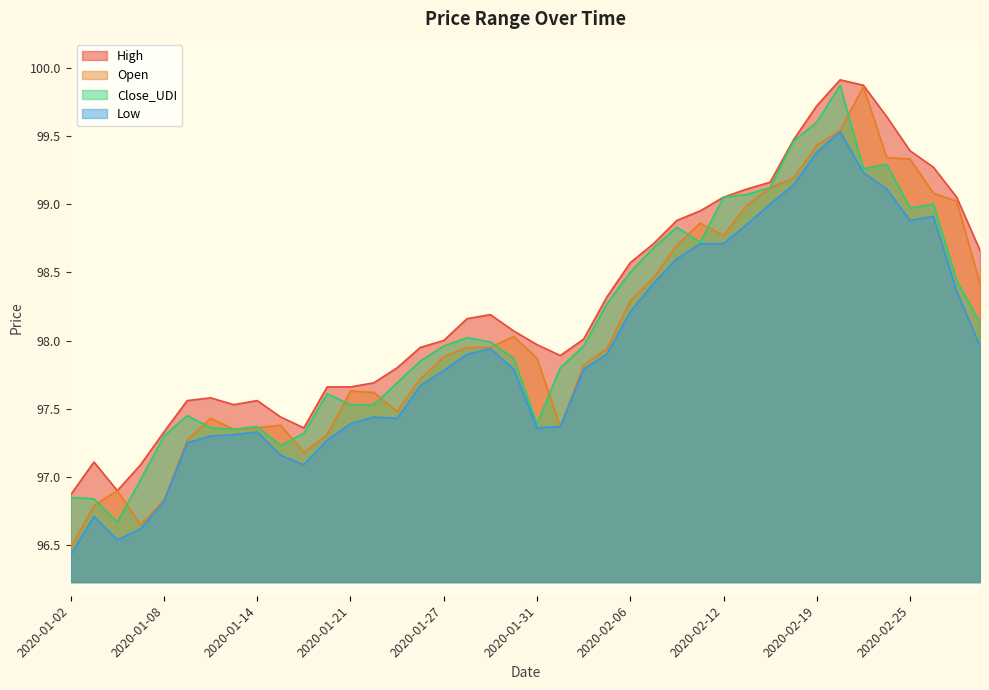

Reading right to left, list all the values displayed in this chart.

High: 98.7	99.0	99.3	99.4	99.6	99.9	99.9	99.7	99.5	99.2	99.1	99.0	99.0	98.9	98.7	98.6	98.3	98.0	97.9	98.0	98.1	98.2	98.2	98.0	98.0	97.8	97.7	97.7	97.7	97.4	97.4	97.6	97.5	97.6	97.6	97.3	97.1	96.9	97.1	96.9
Open: 98.4	99.0	99.1	99.3	99.3	99.9	99.5	99.4	99.2	99.1	99.0	98.8	98.9	98.7	98.5	98.3	97.9	97.8	97.4	97.9	98.0	98.0	98.0	97.9	97.7	97.5	97.6	97.6	97.3	97.2	97.4	97.4	97.3	97.4	97.3	96.8	96.7	96.9	96.8	96.5
Close_UDI: 98.1	98.4	99.0	99.0	99.3	99.3	99.9	99.6	99.5	99.1	99.1	99.0	98.7	98.8	98.7	98.5	98.3	98.0	97.8	97.4	97.9	98.0	98.0	98.0	97.8	97.7	97.5	97.5	97.6	97.3	97.2	97.4	97.3	97.4	97.5	97.3	97.0	96.7	96.8	96.8
Low: 98.0	98.4	98.9	98.9	99.1	99.2	99.5	99.4	99.1	99.0	98.8	98.7	98.7	98.6	98.4	98.2	97.9	97.8	97.4	97.4	97.8	97.9	97.9	97.8	97.7	97.4	97.4	97.4	97.3	97.1	97.2	97.3	97.3	97.3	97.2	96.8	96.6	96.5	96.7	96.4